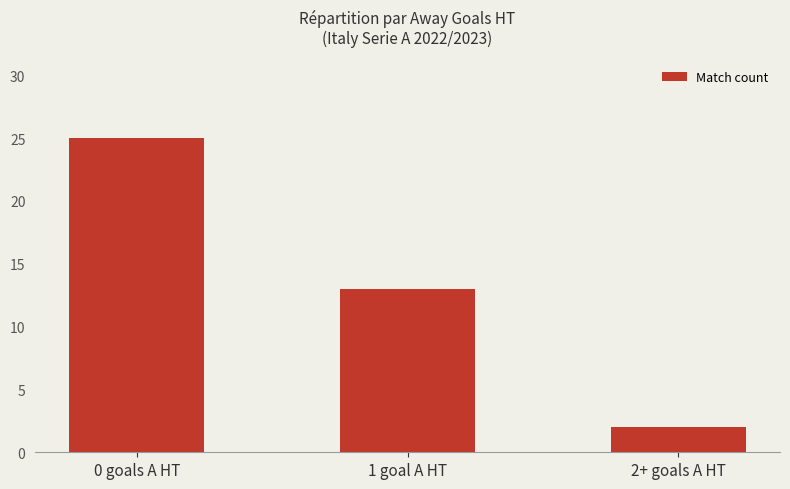

Does the chart contain stacked bars?

No